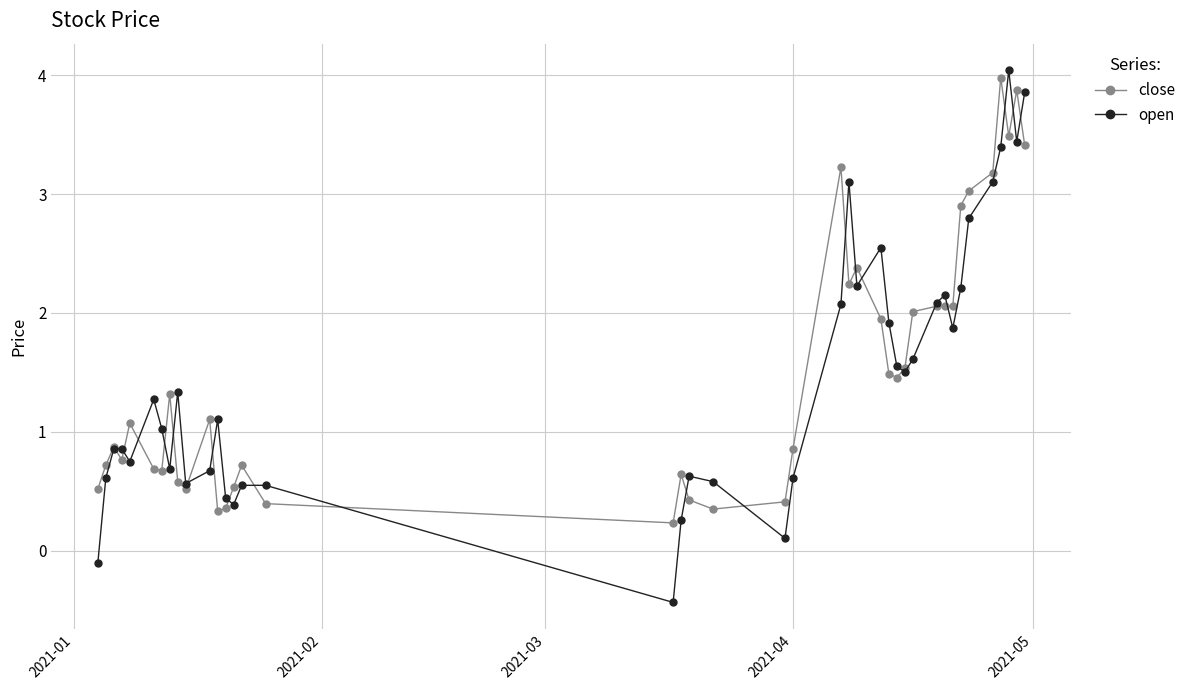

At how many categories does at least one series exceed 3?

8